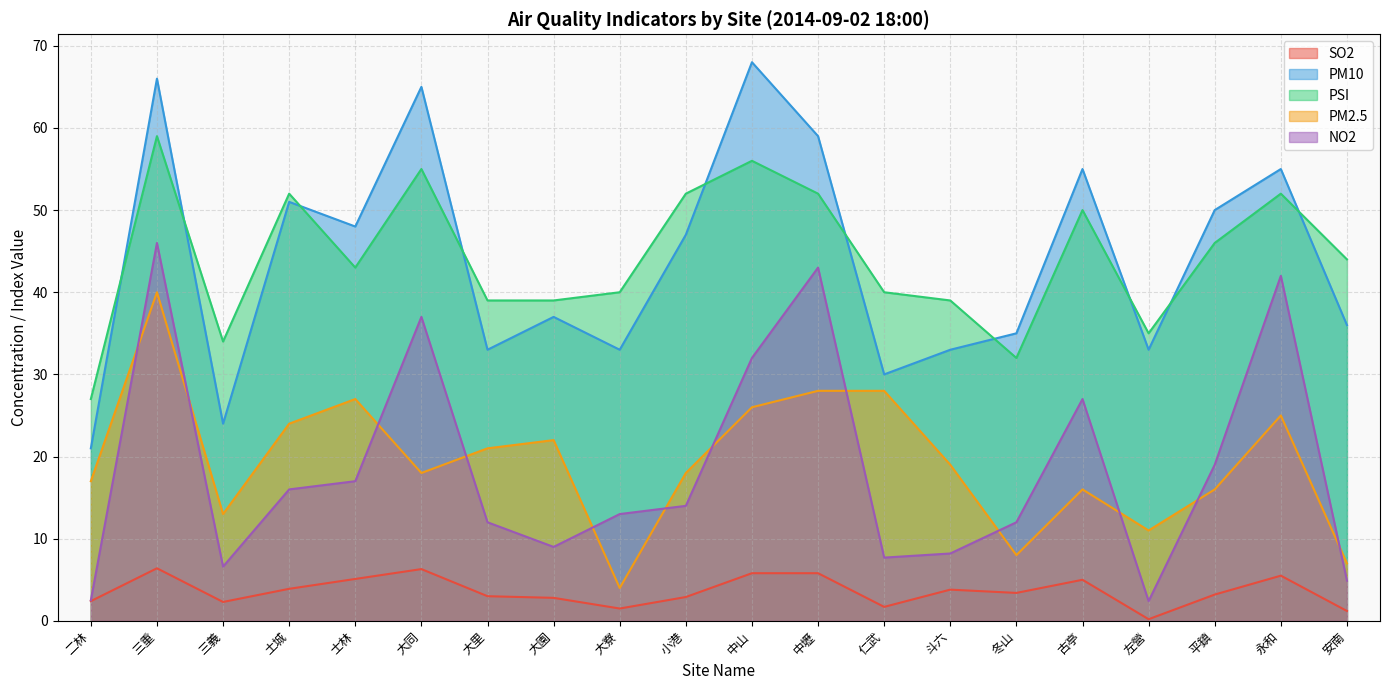

How many lines are shown in the chart?

5